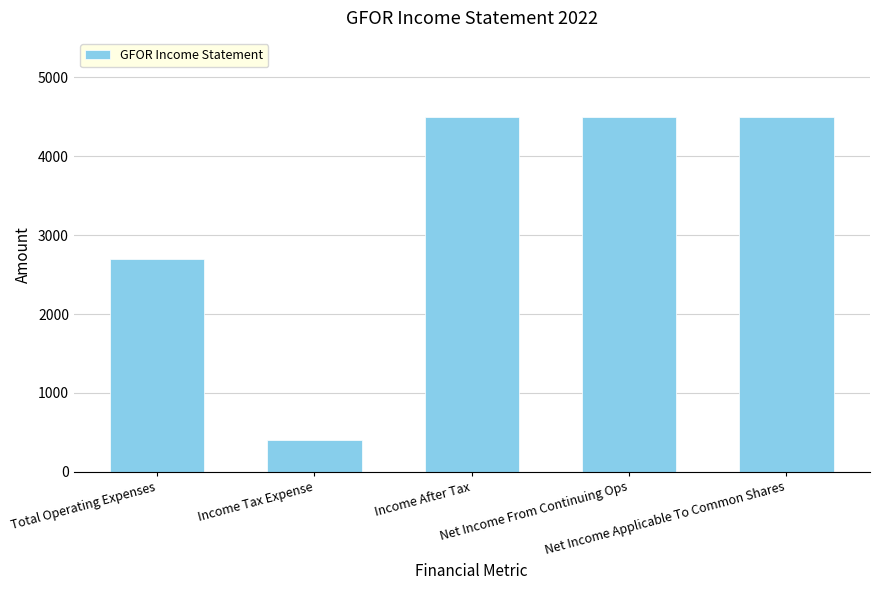

The chart shows a value of 400 at Income Tax Expense. True or false?

True